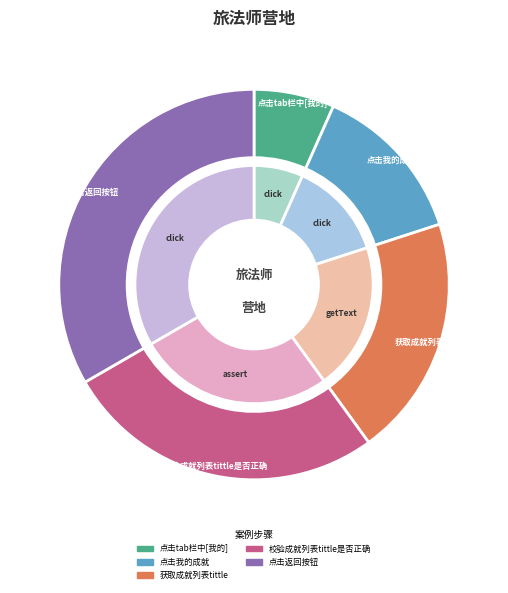

To the nearest percent, what is the difference between the largest and smallest slice percentages?

27%